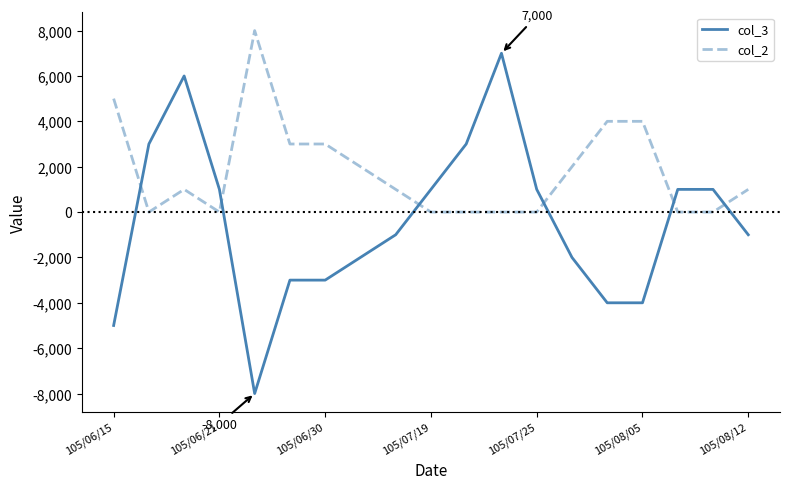

What is the maximum value shown in the chart?

8000